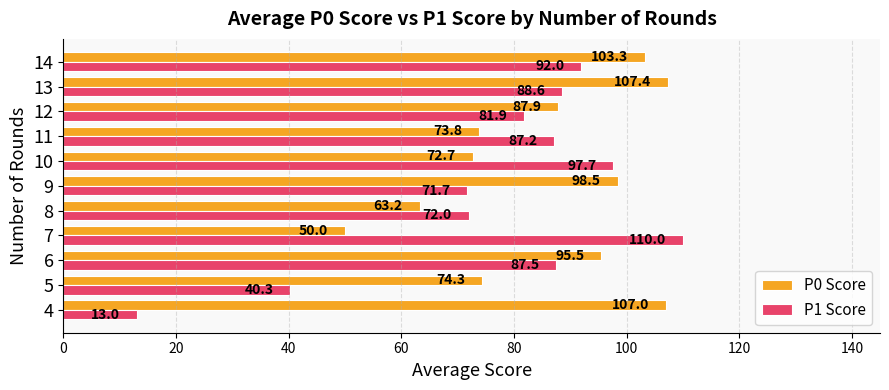

The value of P0 Score at 14 is 103.3. True or false?

True